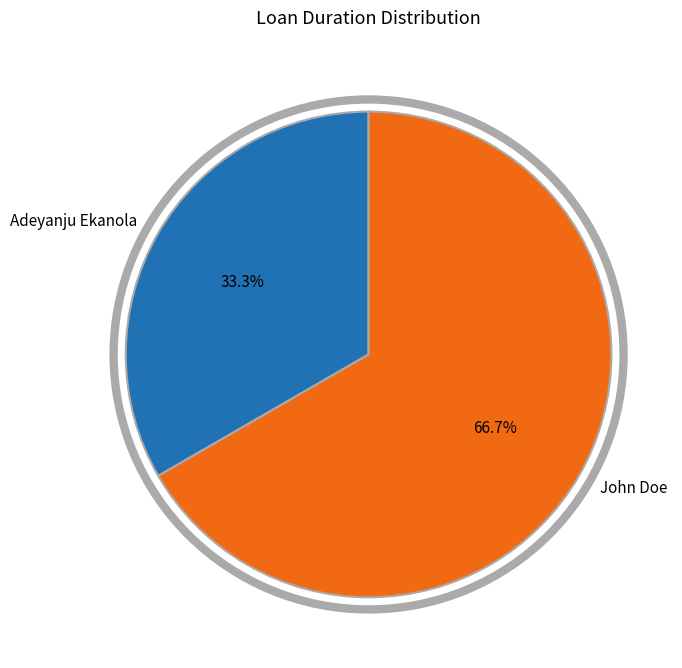

To the nearest percent, what portion does John Doe represent?

67%